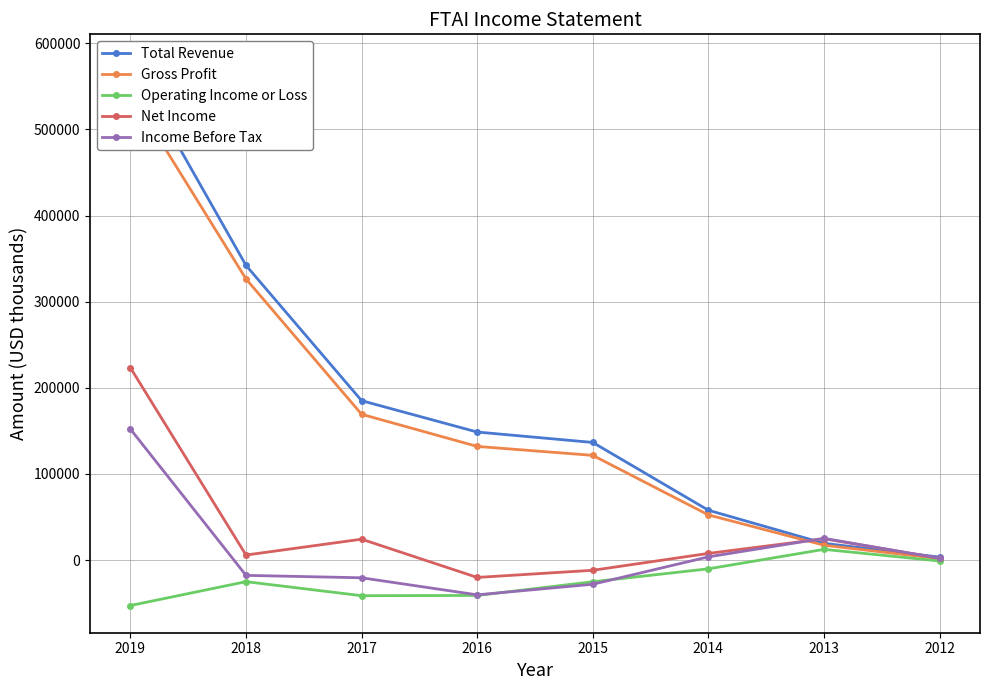

What is the minimum value shown in the chart?

-52700